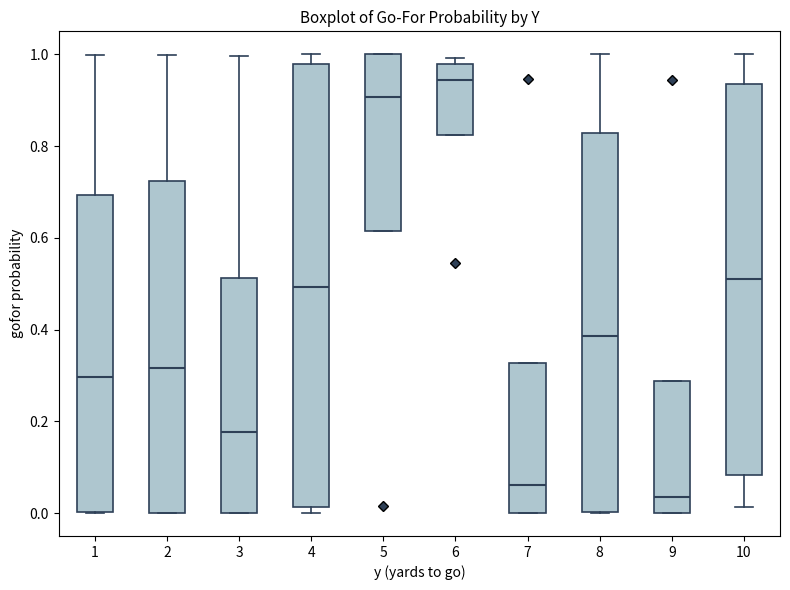

Which box has the highest median line?

6